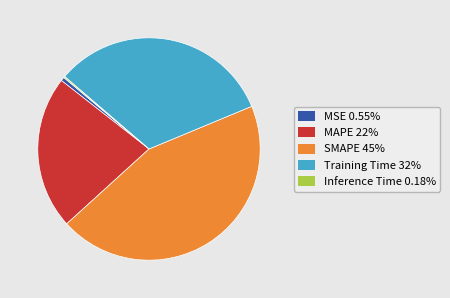

Does any single category account for the majority?

No